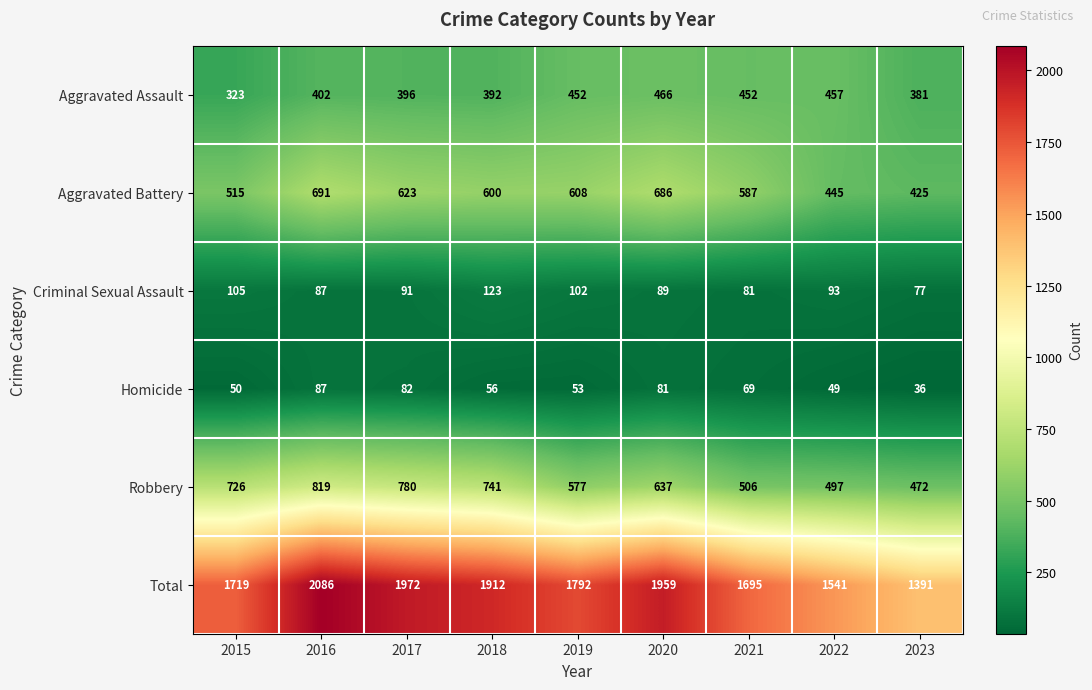

What value does the Homicide series have at 2021?

69